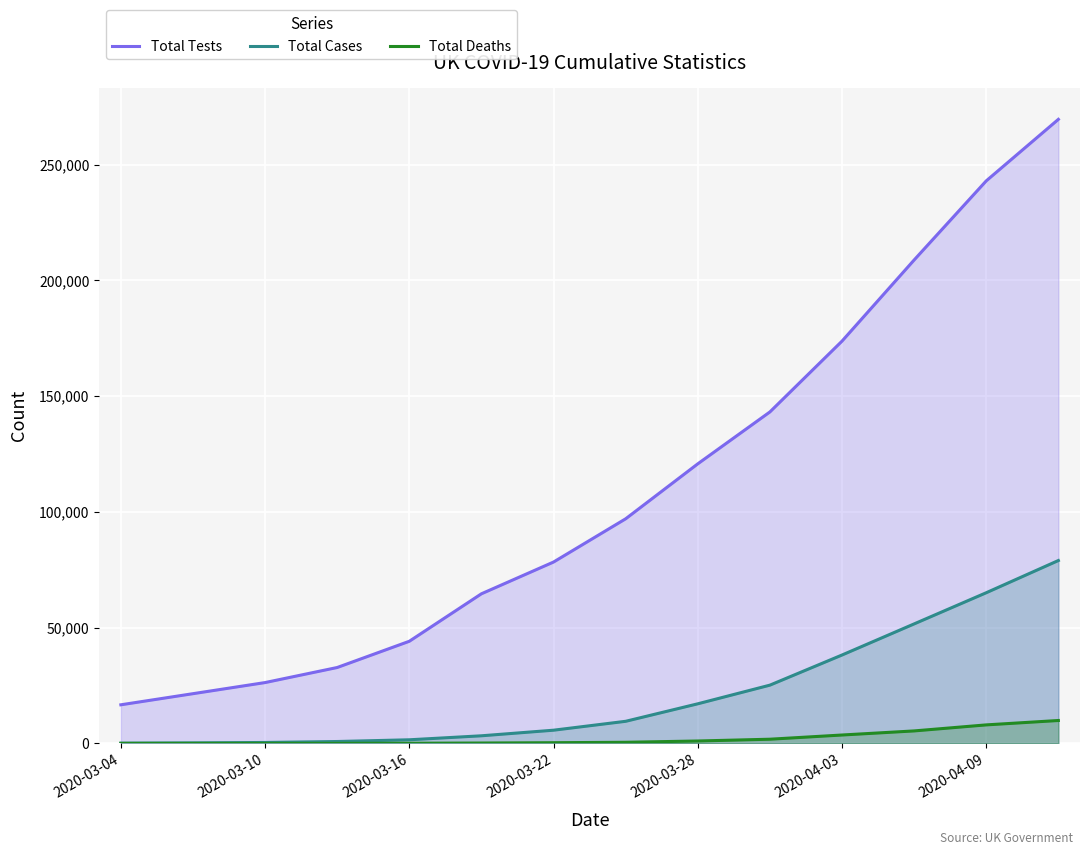

What is the sum of all Total Cases values?

297579